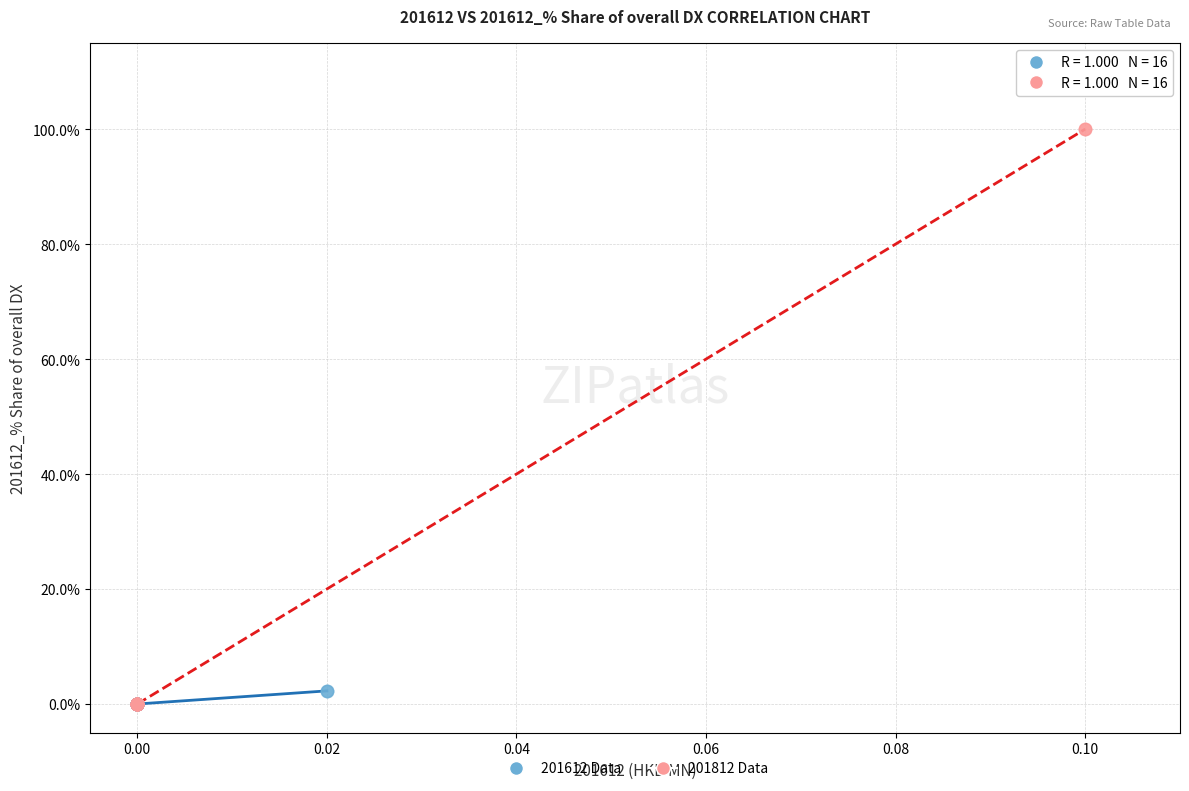

Which series has the largest Y range (max minus min)?

201812 Data